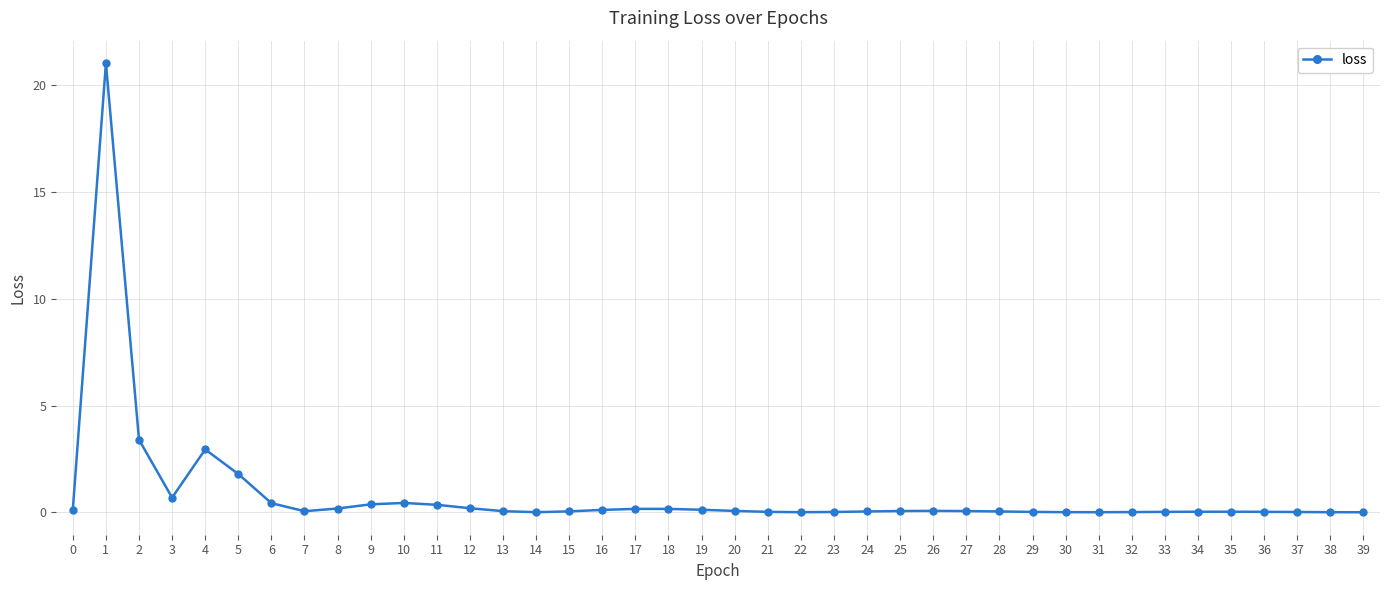

What is the difference between the maximum and second lowest values?

21.0